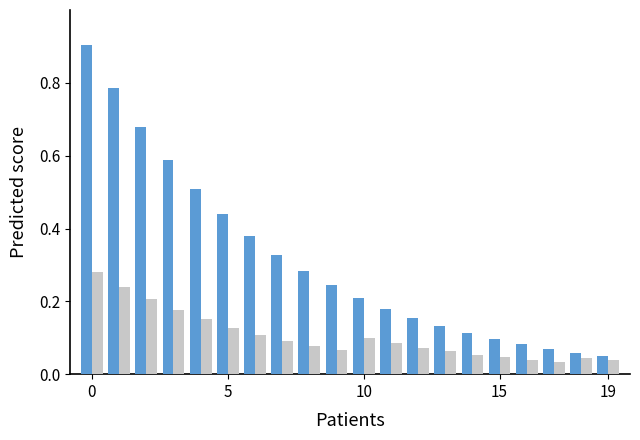

What is the maximum value shown in the chart?

0.9